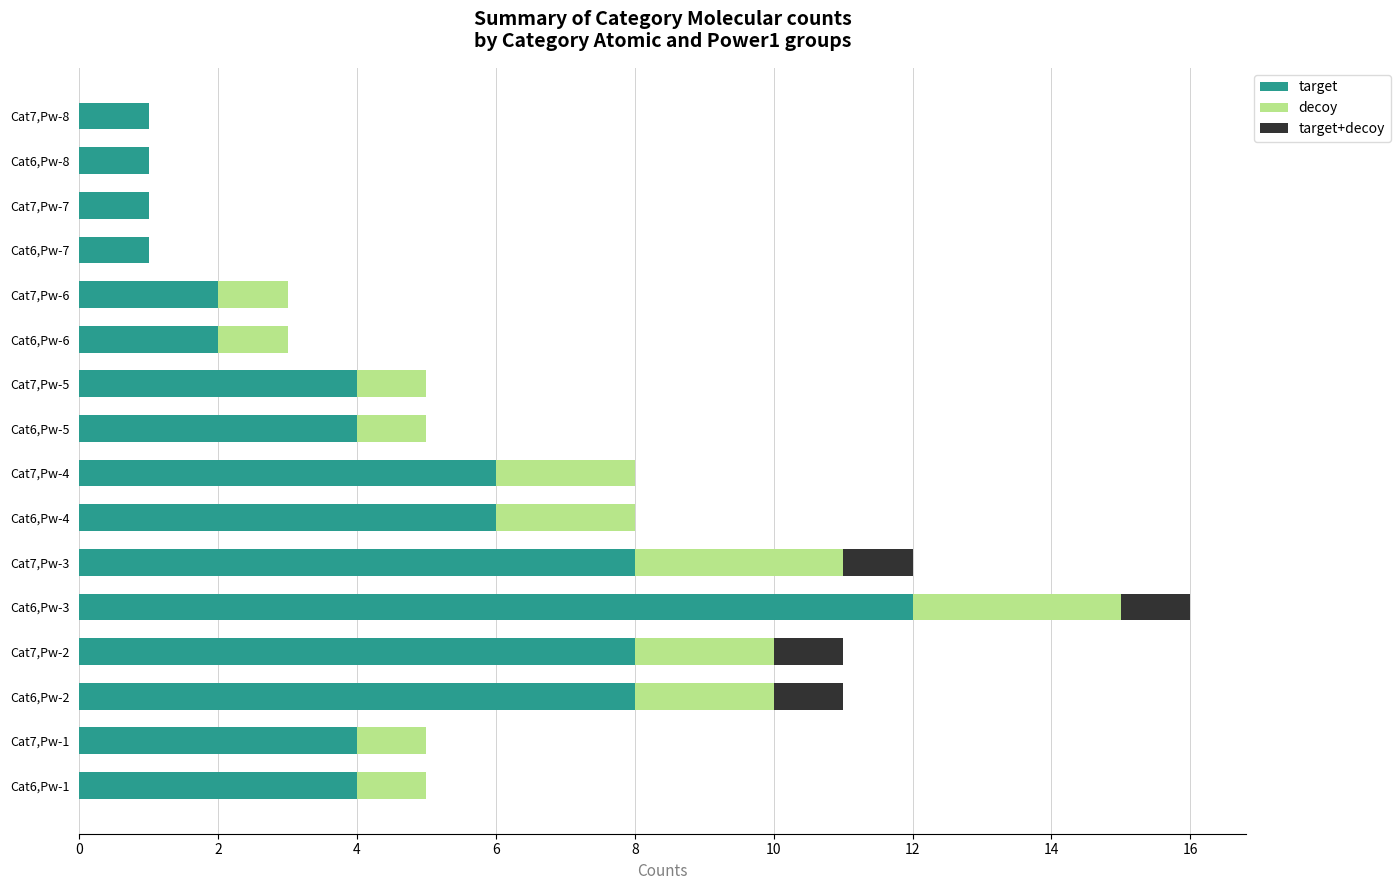

What is the total value across all series at Cat7,Pw-6?

3